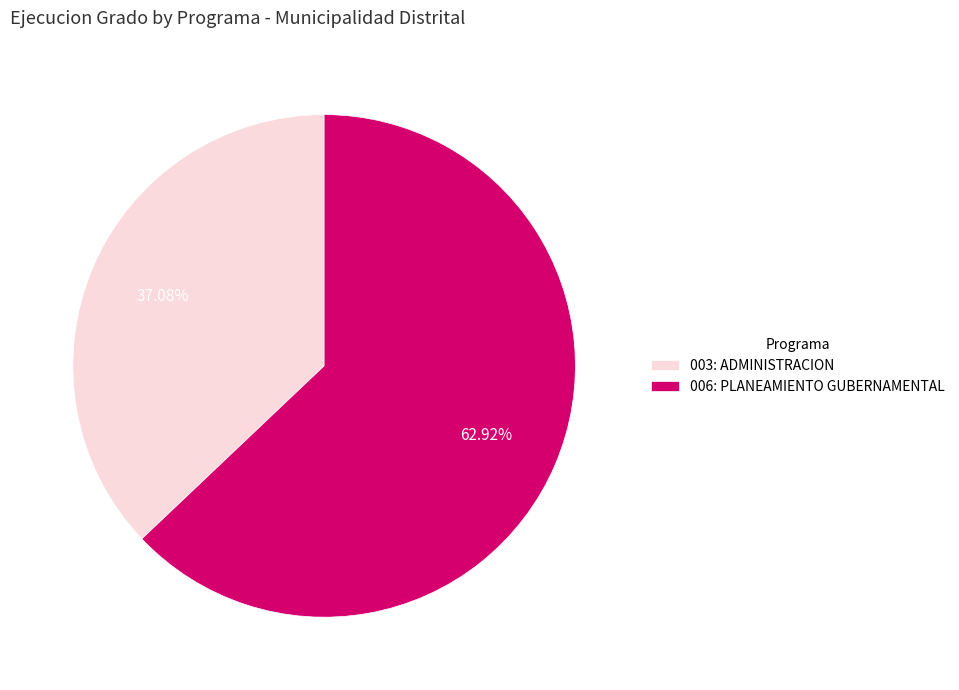

To the nearest percent, what portion does 003: ADMINISTRACION represent?

37%